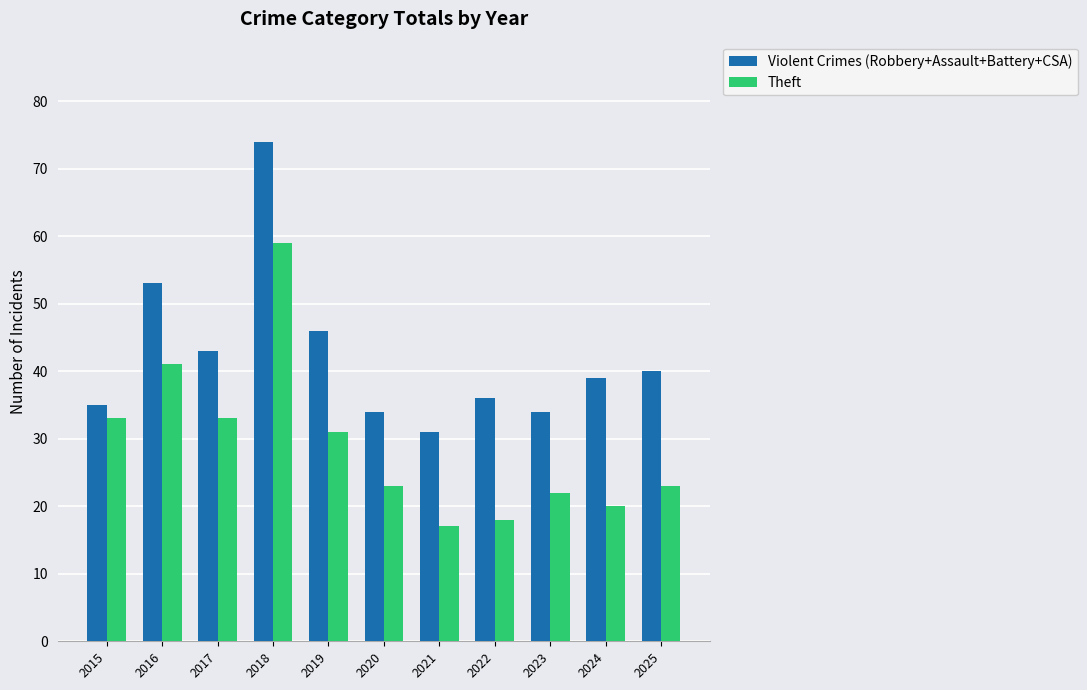

How many categories are shown in the chart?

11